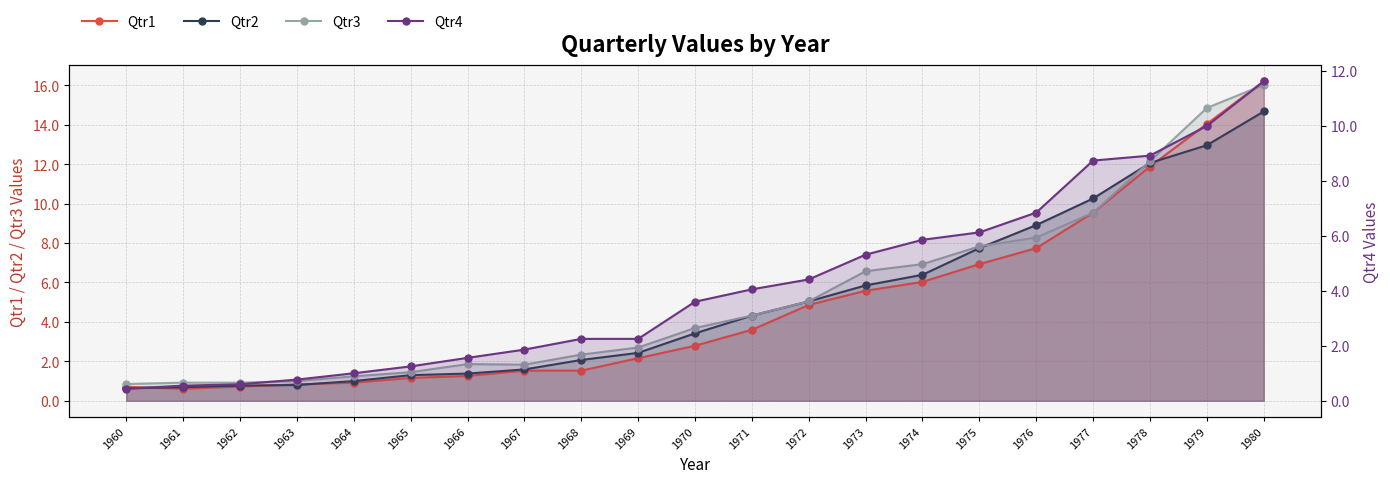

Where is the first local minimum for Qtr1?

1961